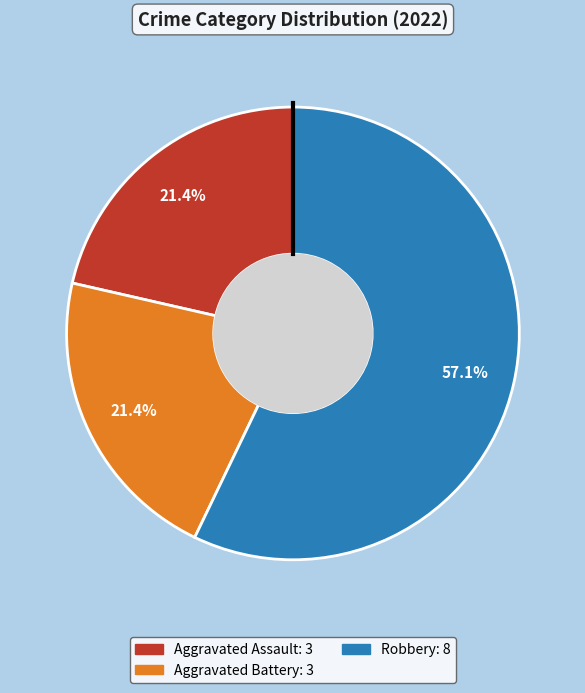

How many segments does this pie chart have?

3